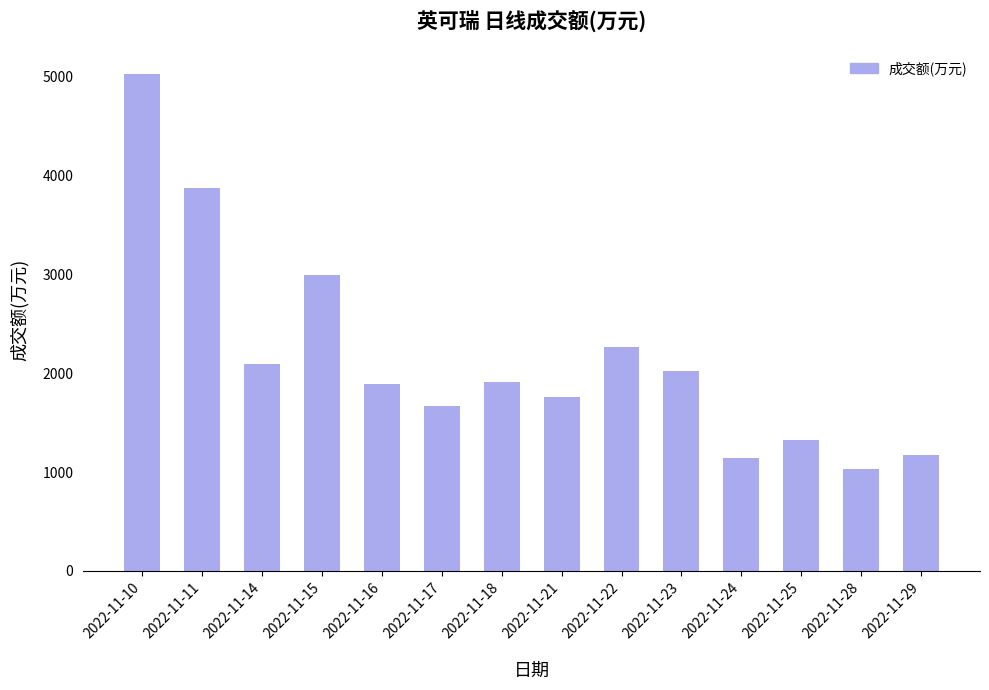

At which label is the value closest to 3029?

2022-11-15